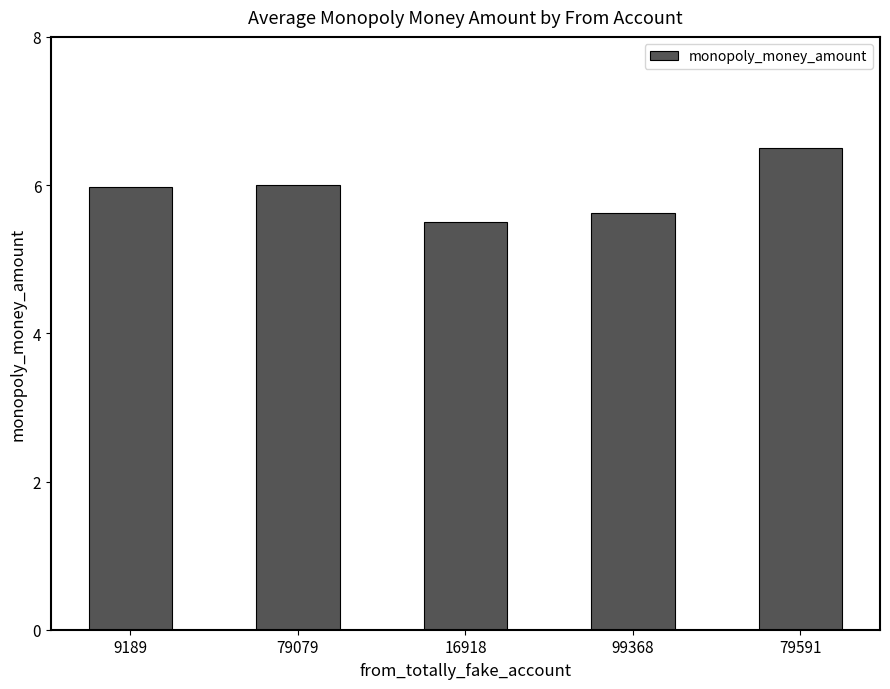

What is the average value?

5.9